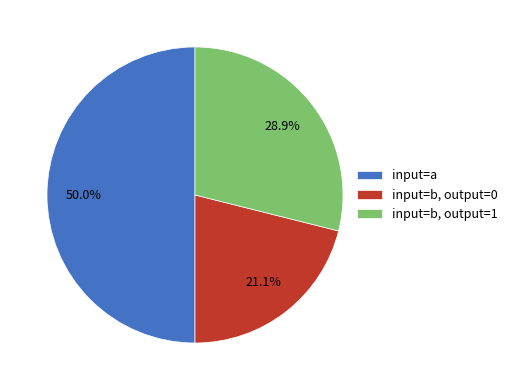

What percentage is NOT represented by input=b, output=1?

71.1%